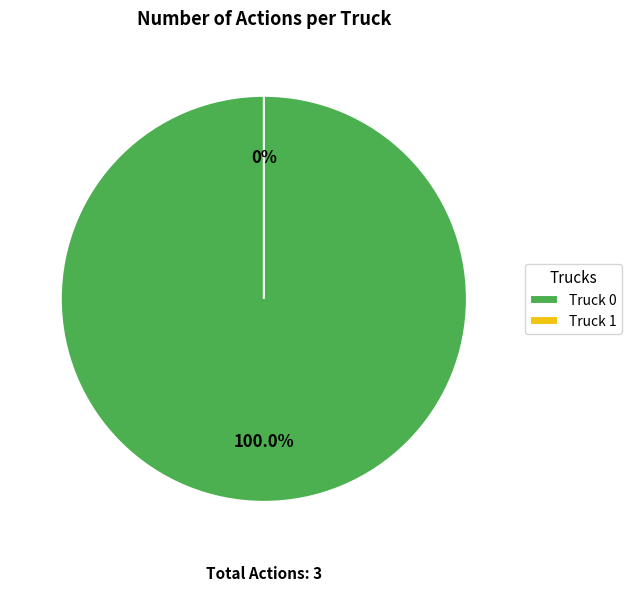

Is Truck 1 the majority of the pie?

No